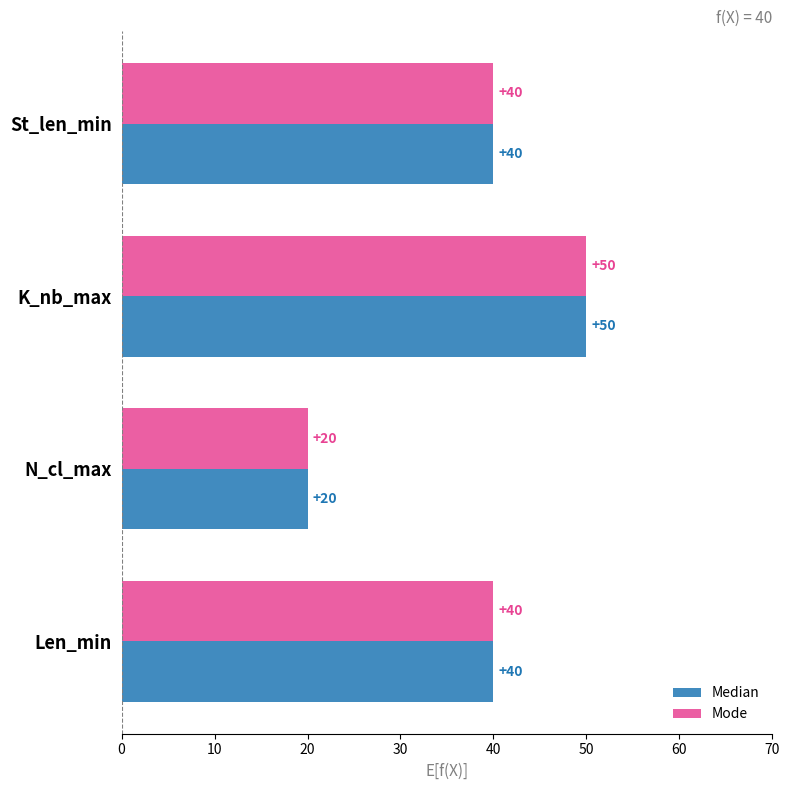

What is the smallest value displayed?

20